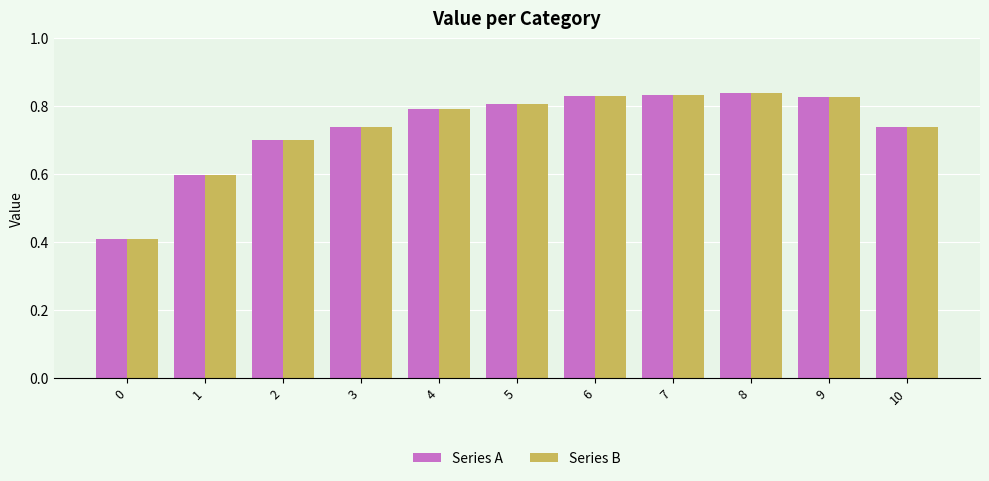

What is the approximate value of Series A at 1?

0.6